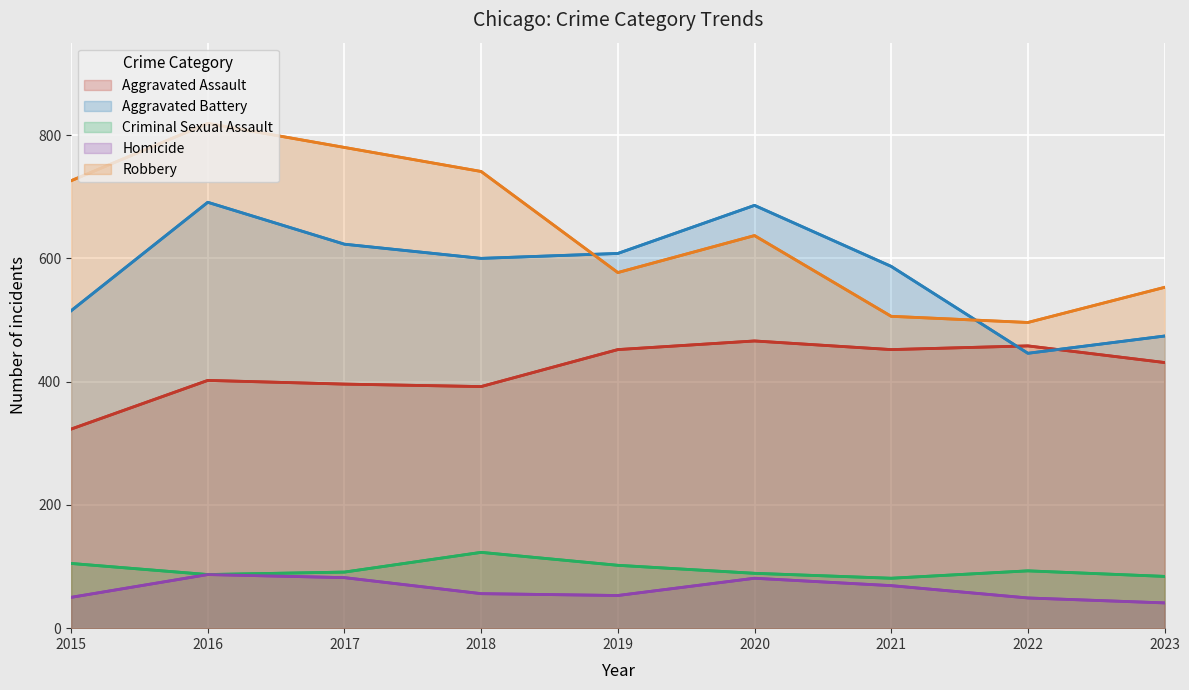

Reading right to left, list all the values displayed in this chart.

Aggravated Assault: 2023=431	2022=458	2021=452	2020=466	2019=452	2018=392	2017=396	2016=402	2015=323
Aggravated Battery: 2023=474	2022=446	2021=587	2020=686	2019=608	2018=600	2017=623	2016=691	2015=515
Criminal Sexual Assault: 2023=84	2022=93	2021=81	2020=89	2019=102	2018=123	2017=91	2016=87	2015=105
Homicide: 2023=41	2022=49	2021=69	2020=81	2019=53	2018=56	2017=82	2016=87	2015=50
Robbery: 2023=553	2022=496	2021=506	2020=637	2019=577	2018=741	2017=780	2016=819	2015=726